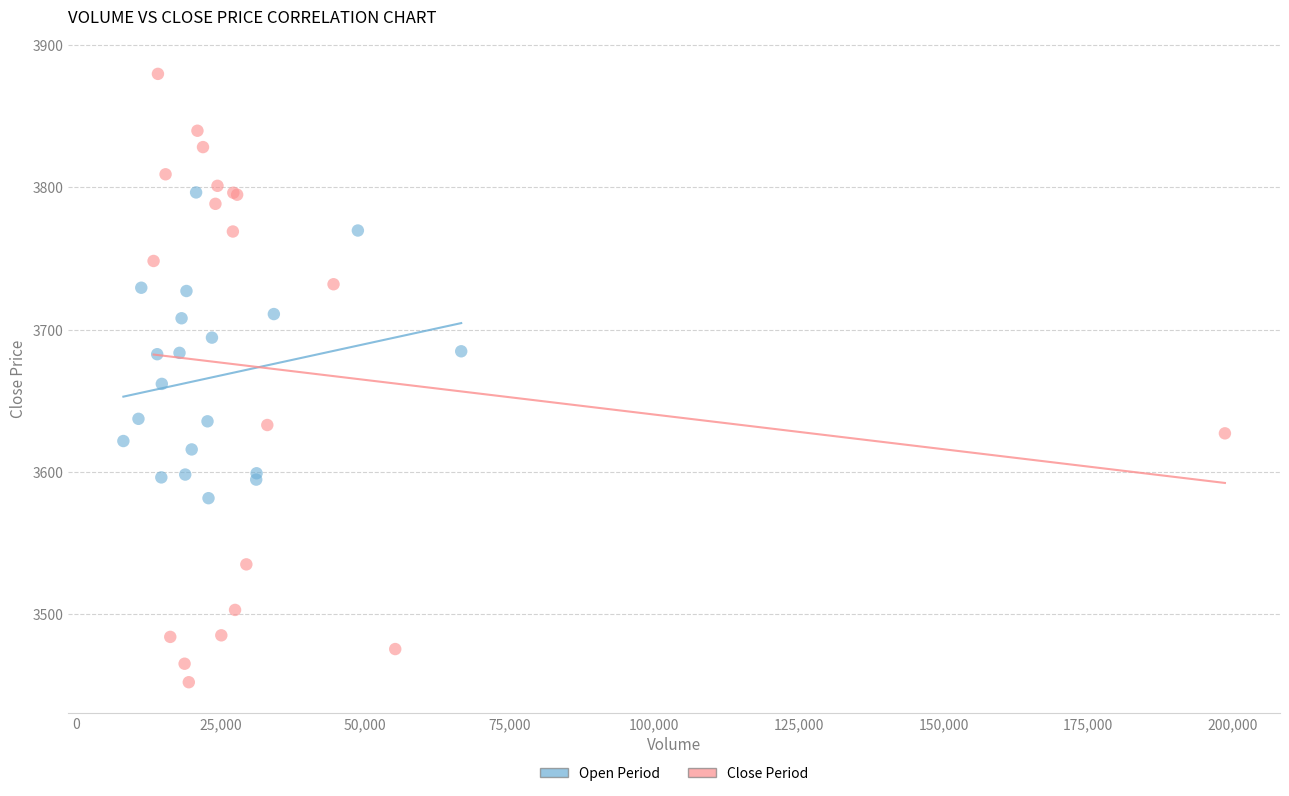

What are all the series names shown in the legend?

Open Period, Close Period